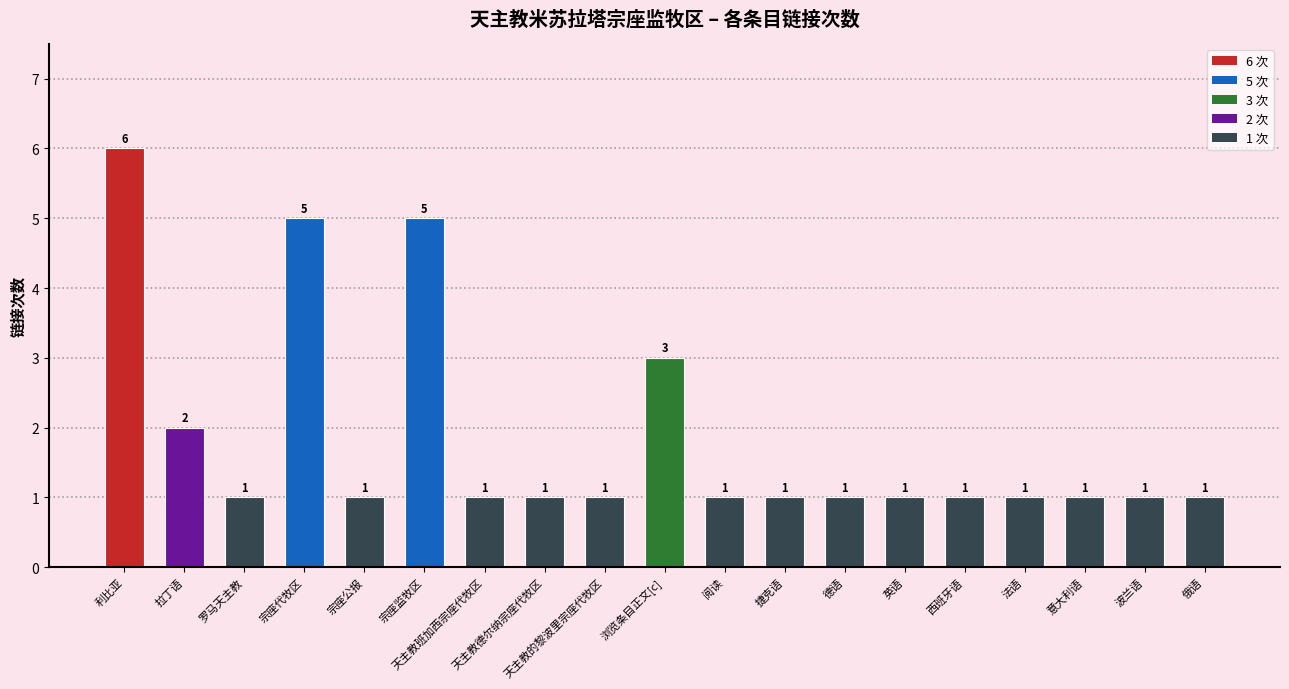

What is the value of the 10th bar from the left?

3